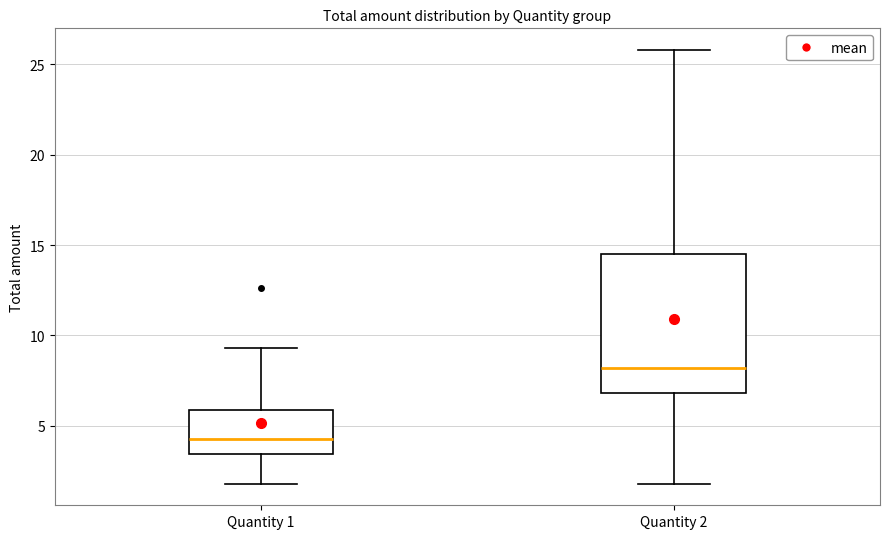

Where does the upper whisker of the box for Quantity 1 end on the y-axis? The values are not printed on the chart, so give them approximately, as read against the axis.

9.5